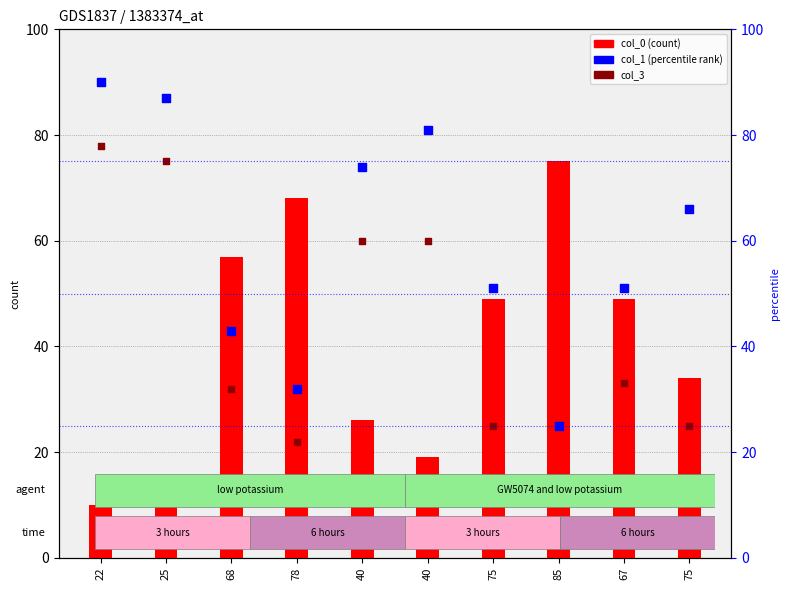

Which series reaches the minimum Y coordinate?

col_0